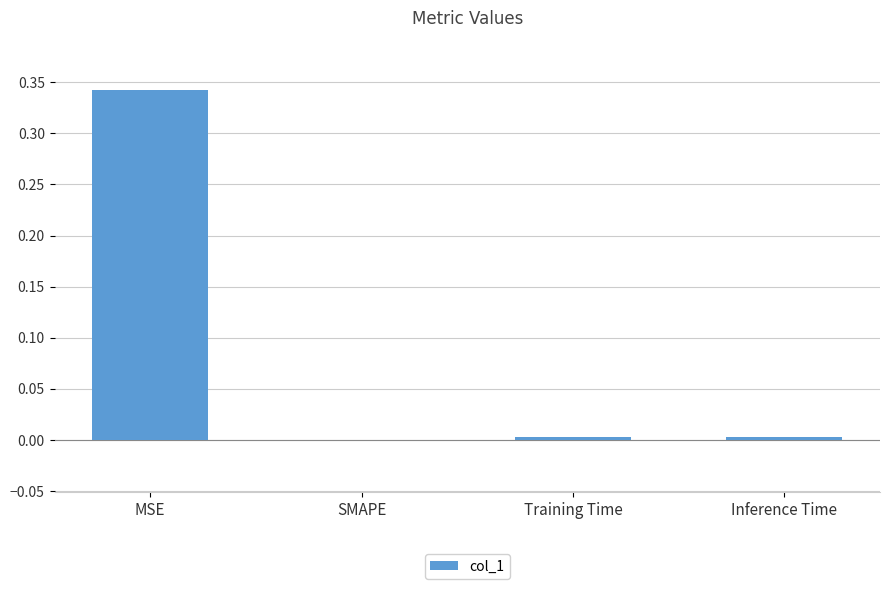

Is it true that the value at SMAPE is 0.0?

True